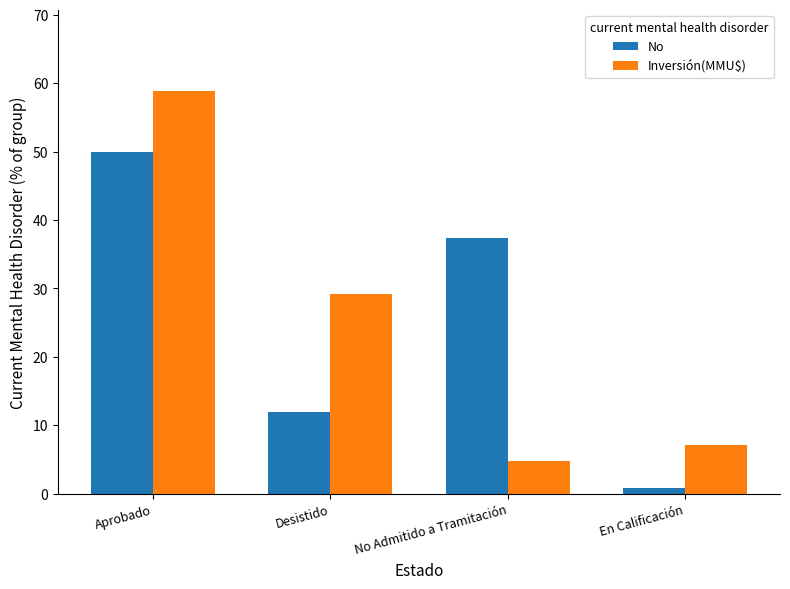

Reading left to right, extract all data points from this chart.

No: 50.0	11.9	37.3	0.8
Inversión(MMU$): 58.9	29.2	4.8	7.1